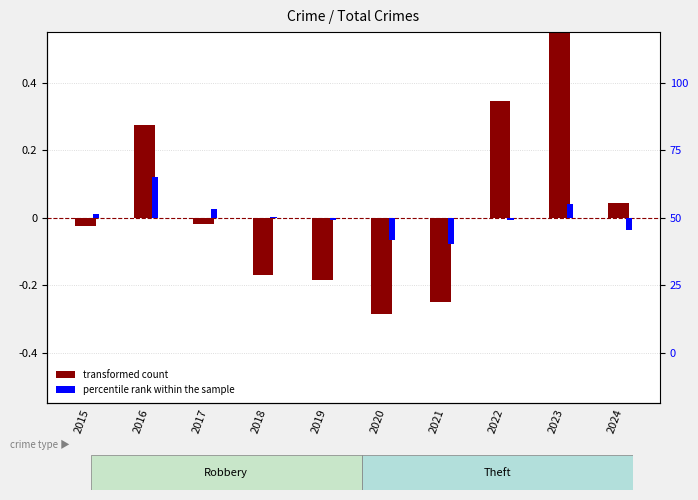

Which series changed the most between 2017 and 2021?

transformed count